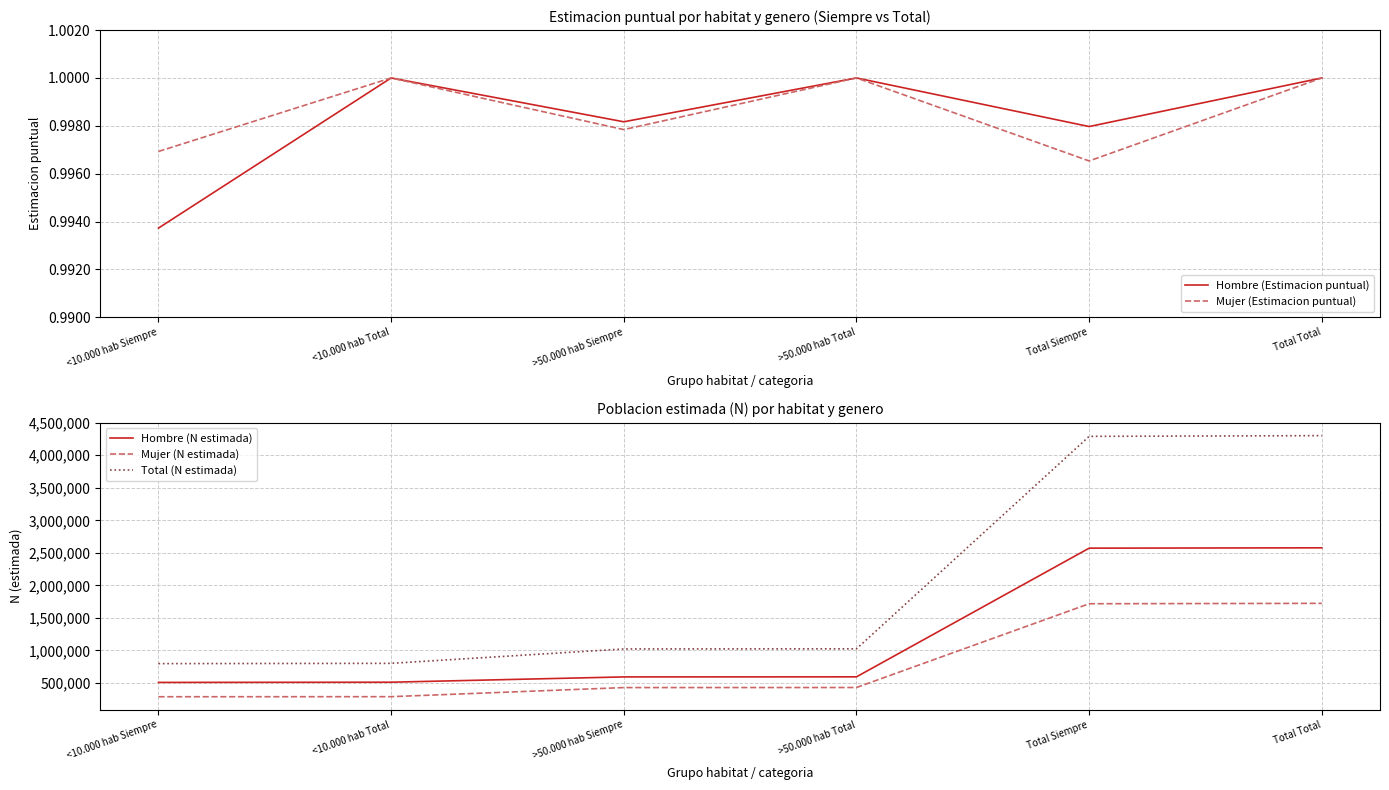

True or false: Hombre (N estimada) and Mujer (Estimacion puntual) intersect in this chart.

False